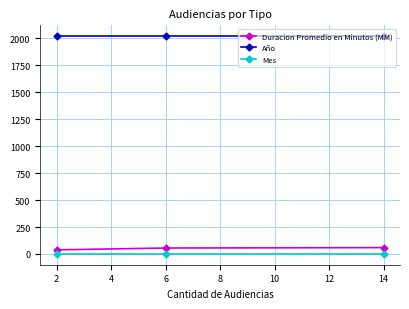

Where is Duracion Promedio en Minutos (MM) nearest to the value 48?

6